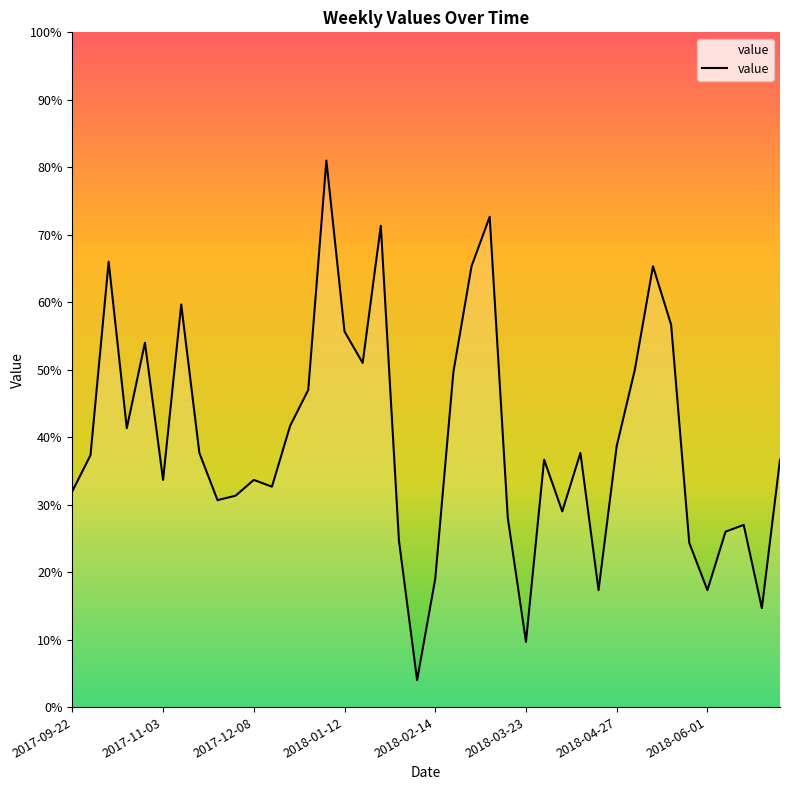

Is this an area chart (filled region under the line)?

Yes